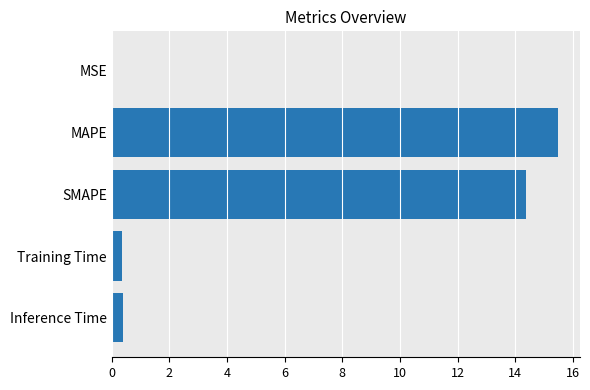

Between SMAPE and Inference Time, which is larger?

SMAPE